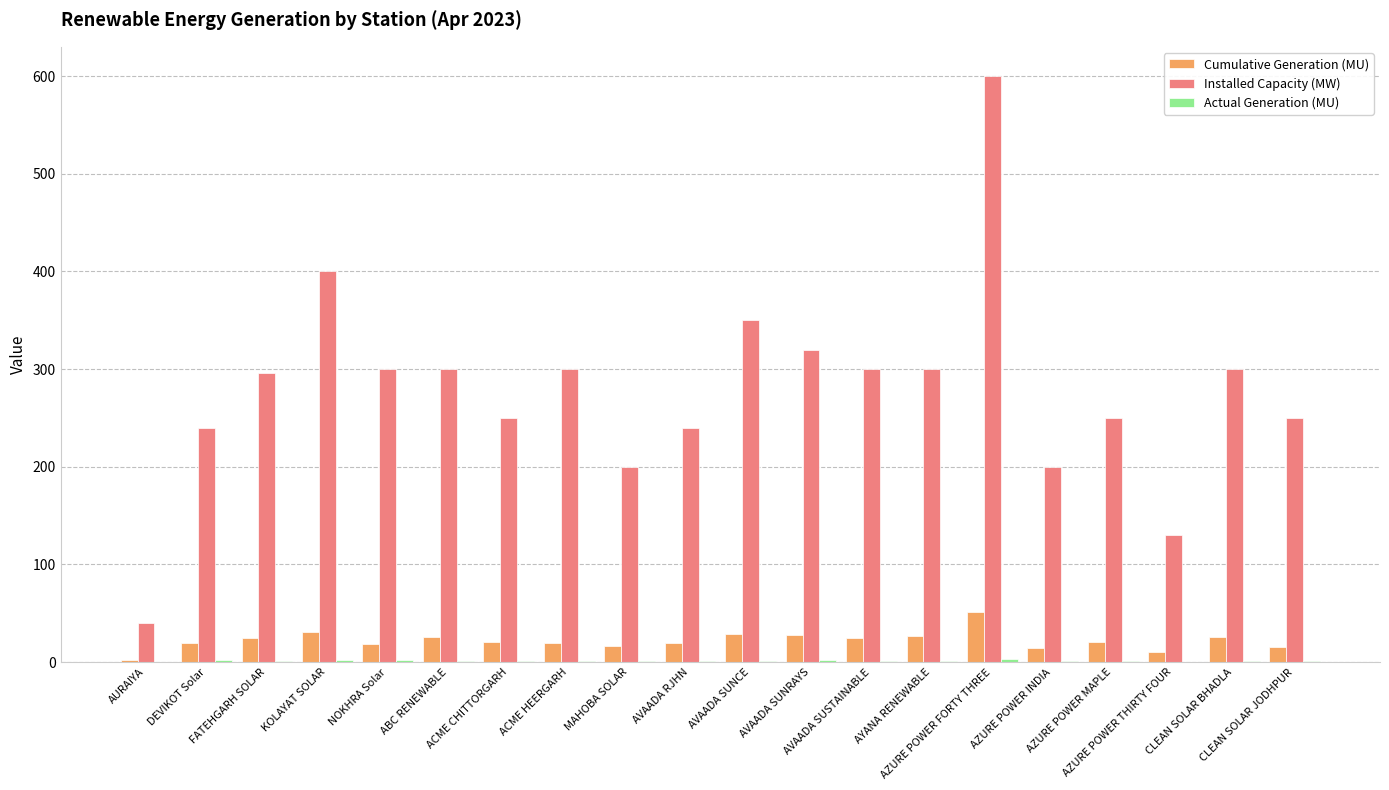

Which series has the largest total across all categories?

Installed Capacity (MW)